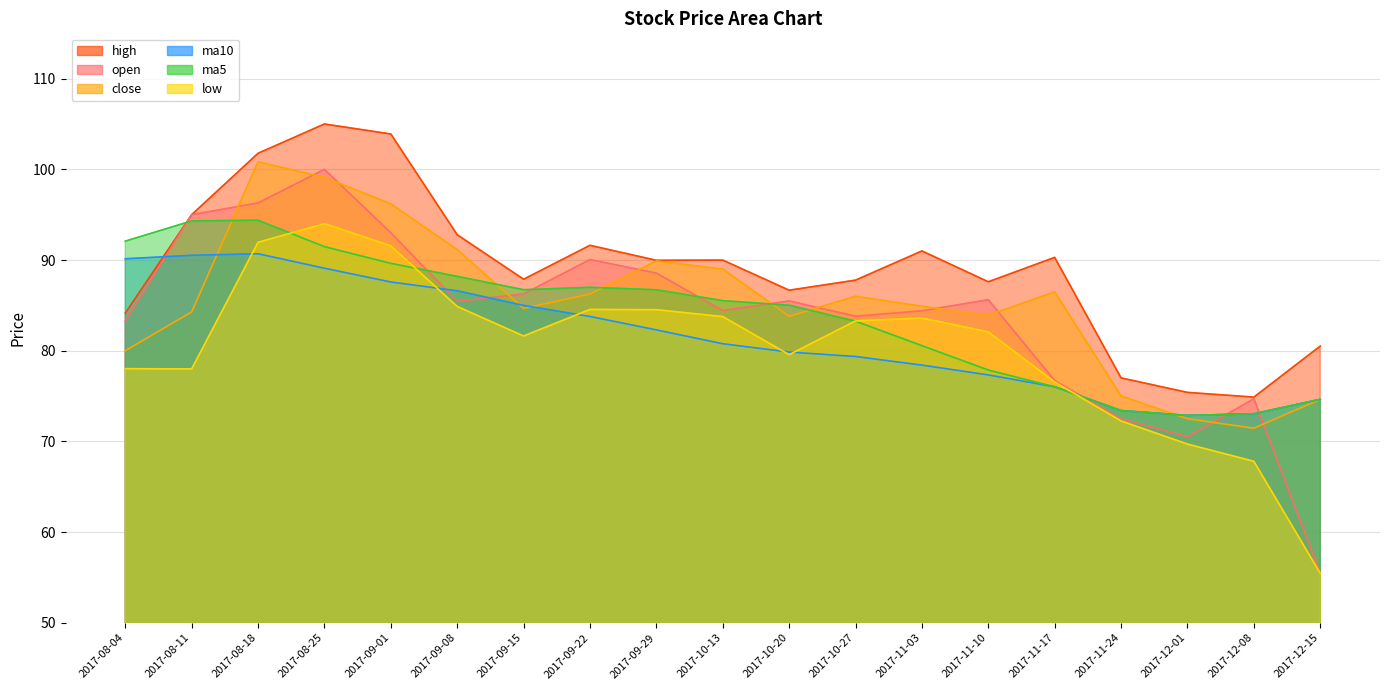

Which series changed the most between 2017-08-25 and 2017-11-10?

high